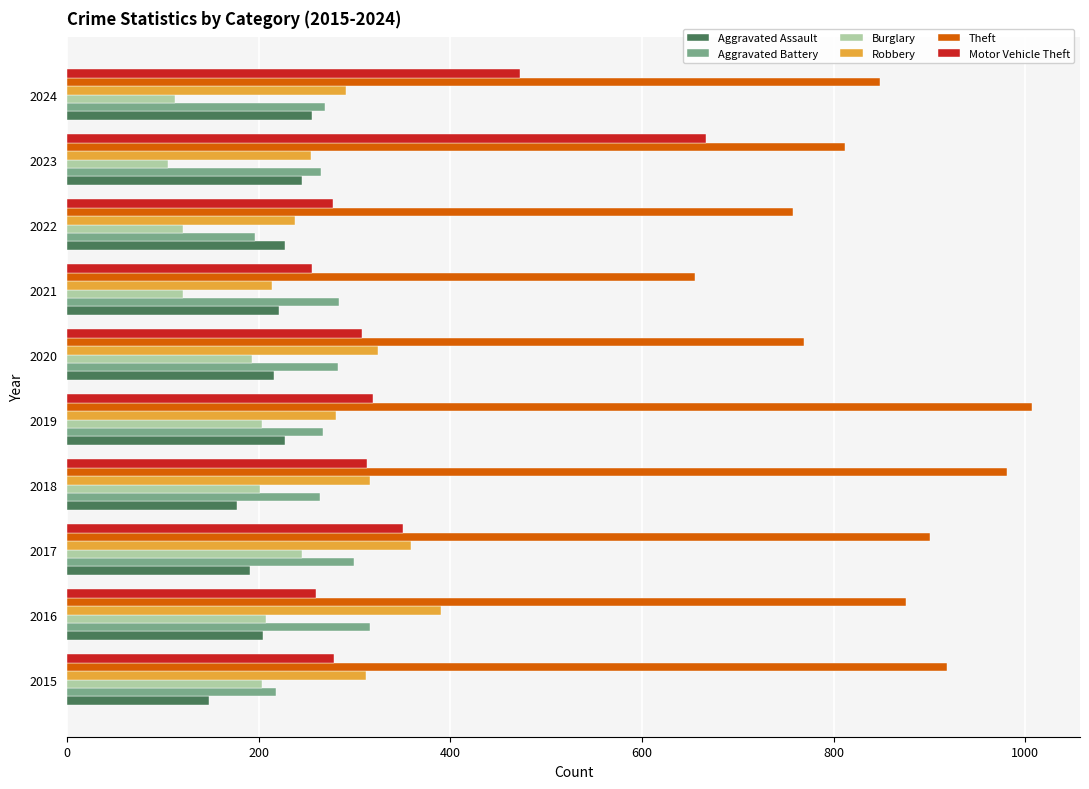

What is the total value across all series at 2016?

2254